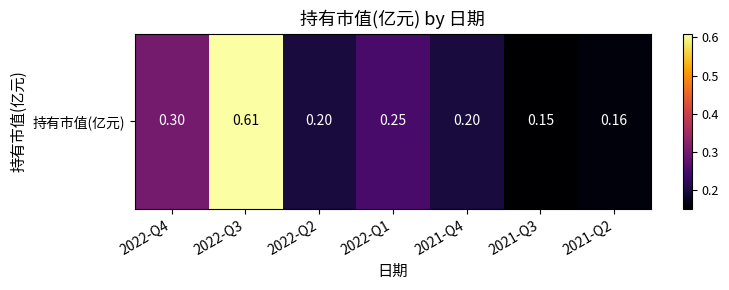

Which label corresponds to the smallest value in the chart?

2021-Q3